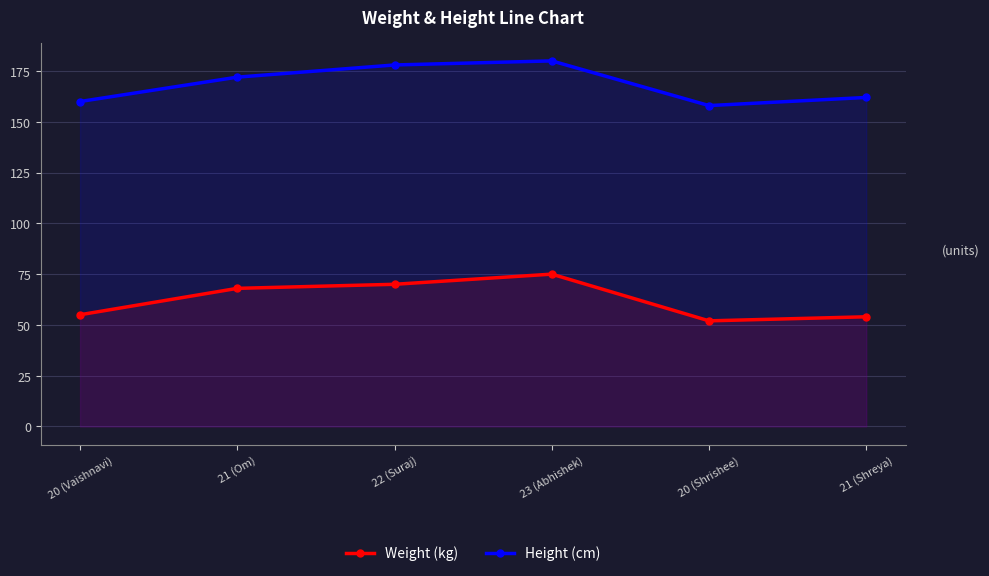

True or false: Weight (kg) and Height (cm) cross at least once.

False